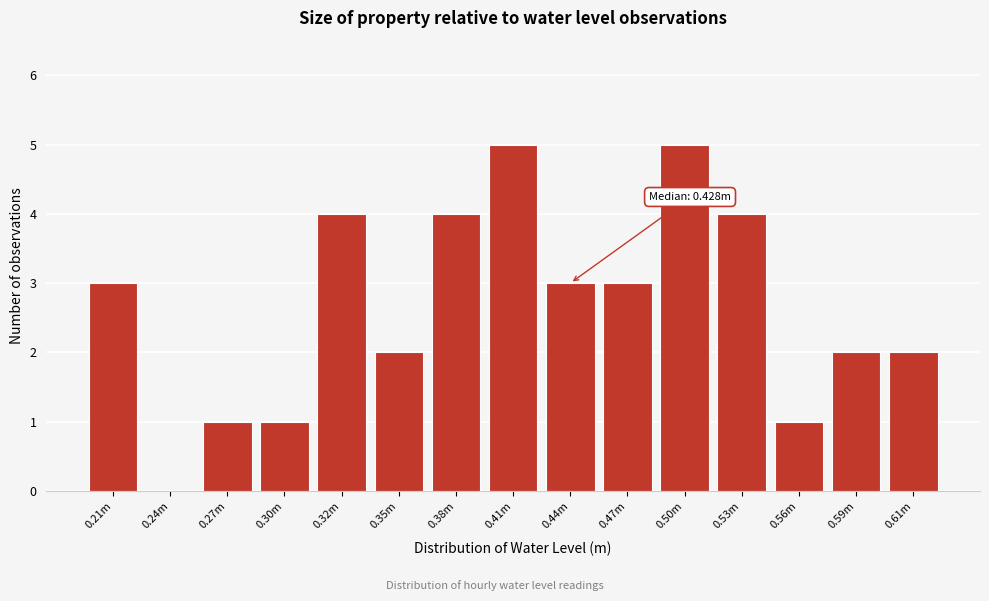

Reading left to right, transcribe all the data shown in this chart.

0.21m=3	0.24m=0	0.27m=1	0.30m=1	0.32m=4	0.35m=2	0.38m=4	0.41m=5	0.44m=3	0.47m=3	0.50m=5	0.53m=4	0.56m=1	0.59m=2	0.61m=2